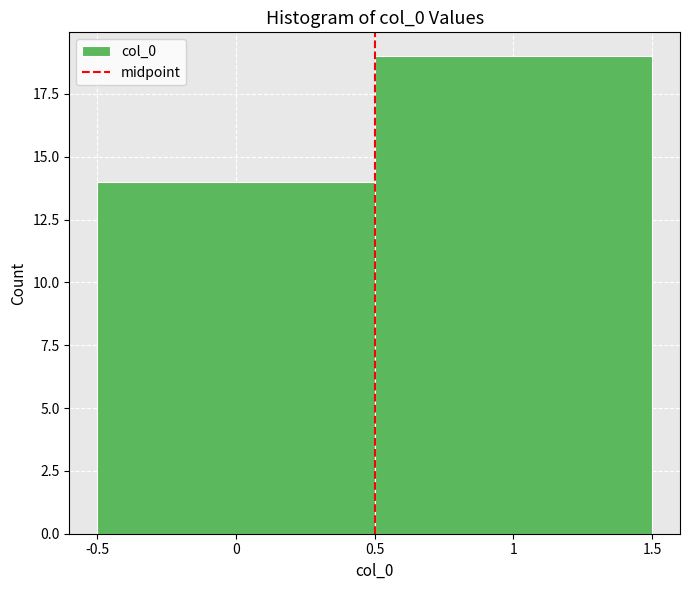

Reading left to right, transcribe this chart: for each bar, give the range it covers on the x-axis and its height. The values are not printed on the chart, so give them approximately, as read against the axis.

-0.5 to 0.5: 14
0.5 to 1.5: 19